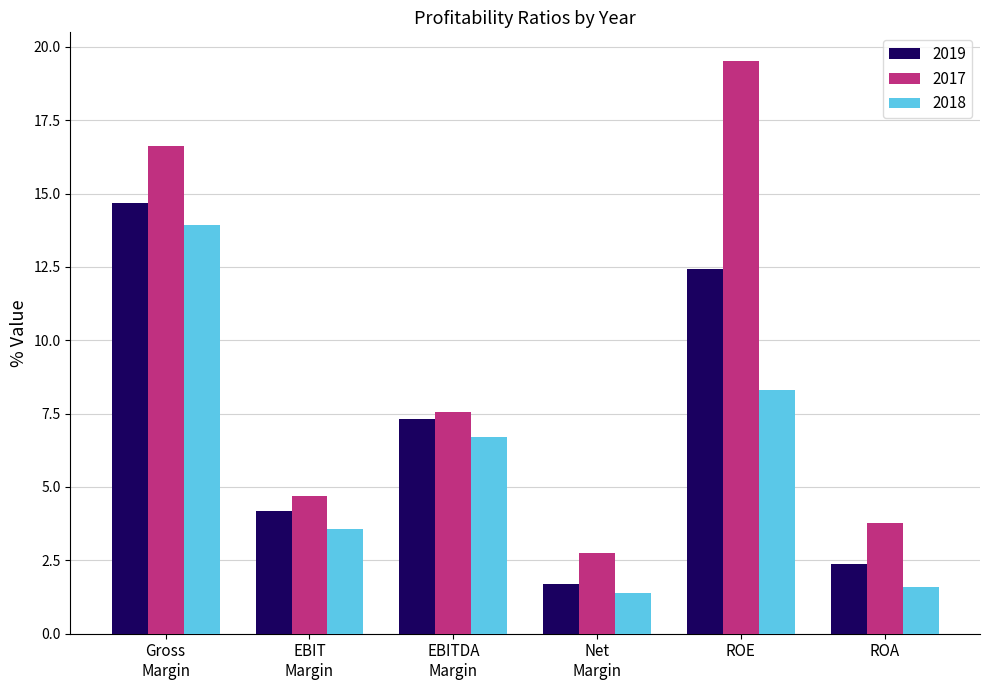

What is the difference between the second highest and minimum values in the 2019 series?

10.7